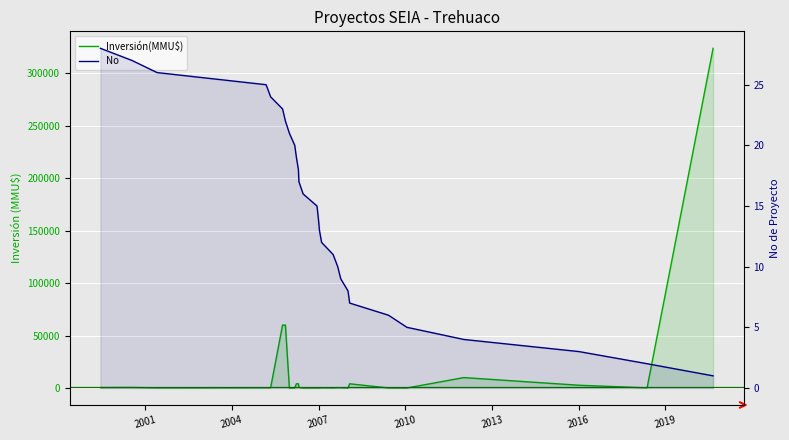

Count the number of categories in the chart.

28